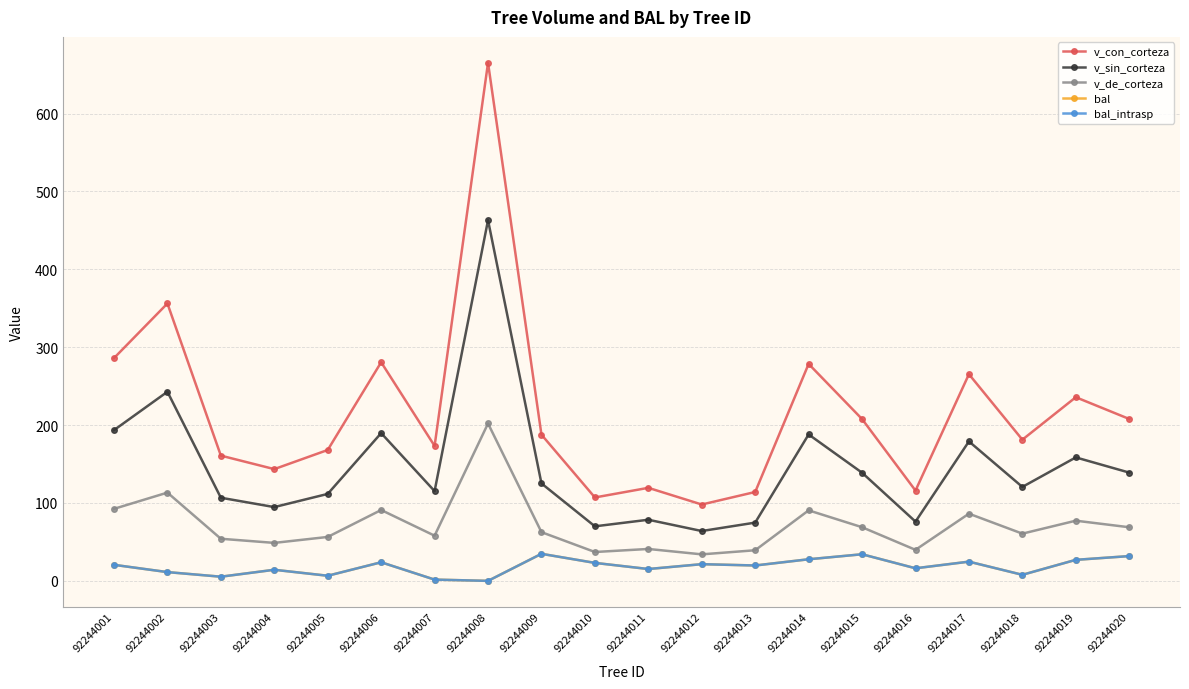

Does the chart display data point markers on the line(s)?

Yes